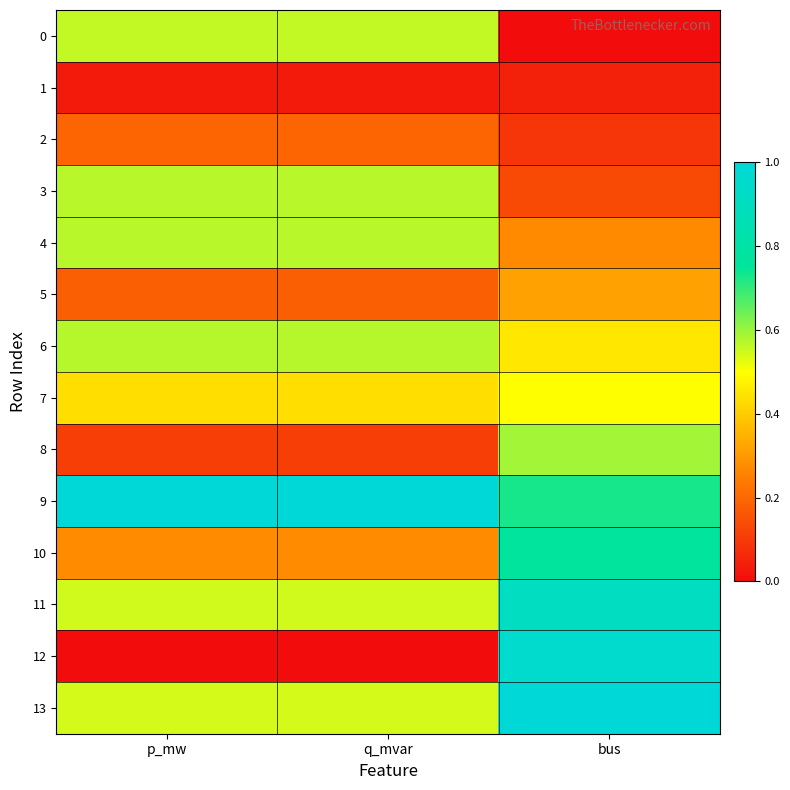

What is the spread (max minus min) of values at p_mw?

1.0